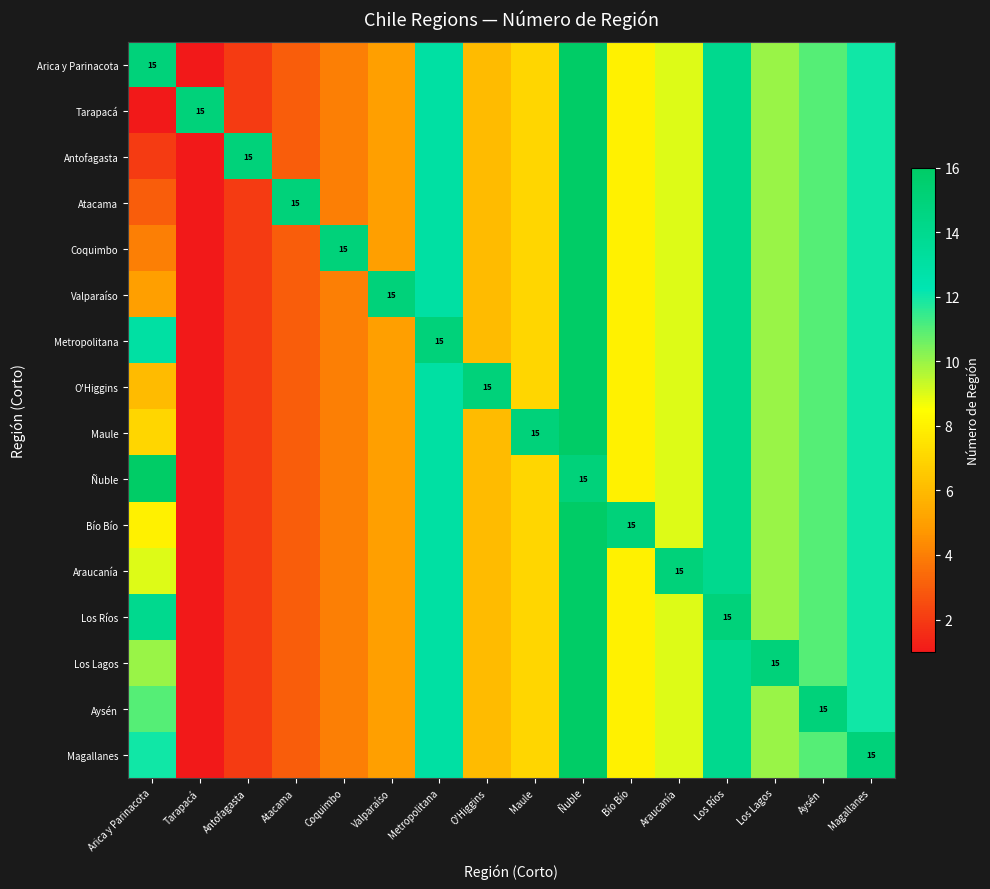

How many values in the Bío Bío series are below 9?

8